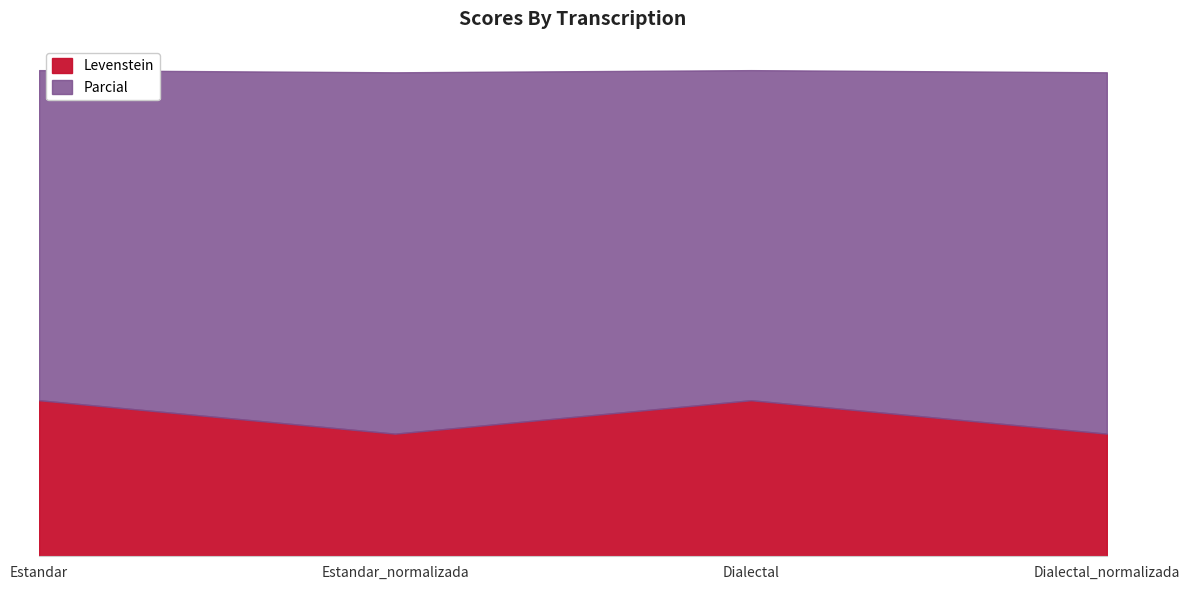

At which category does the chart reach its minimum across all series?

Estandar_normalizada